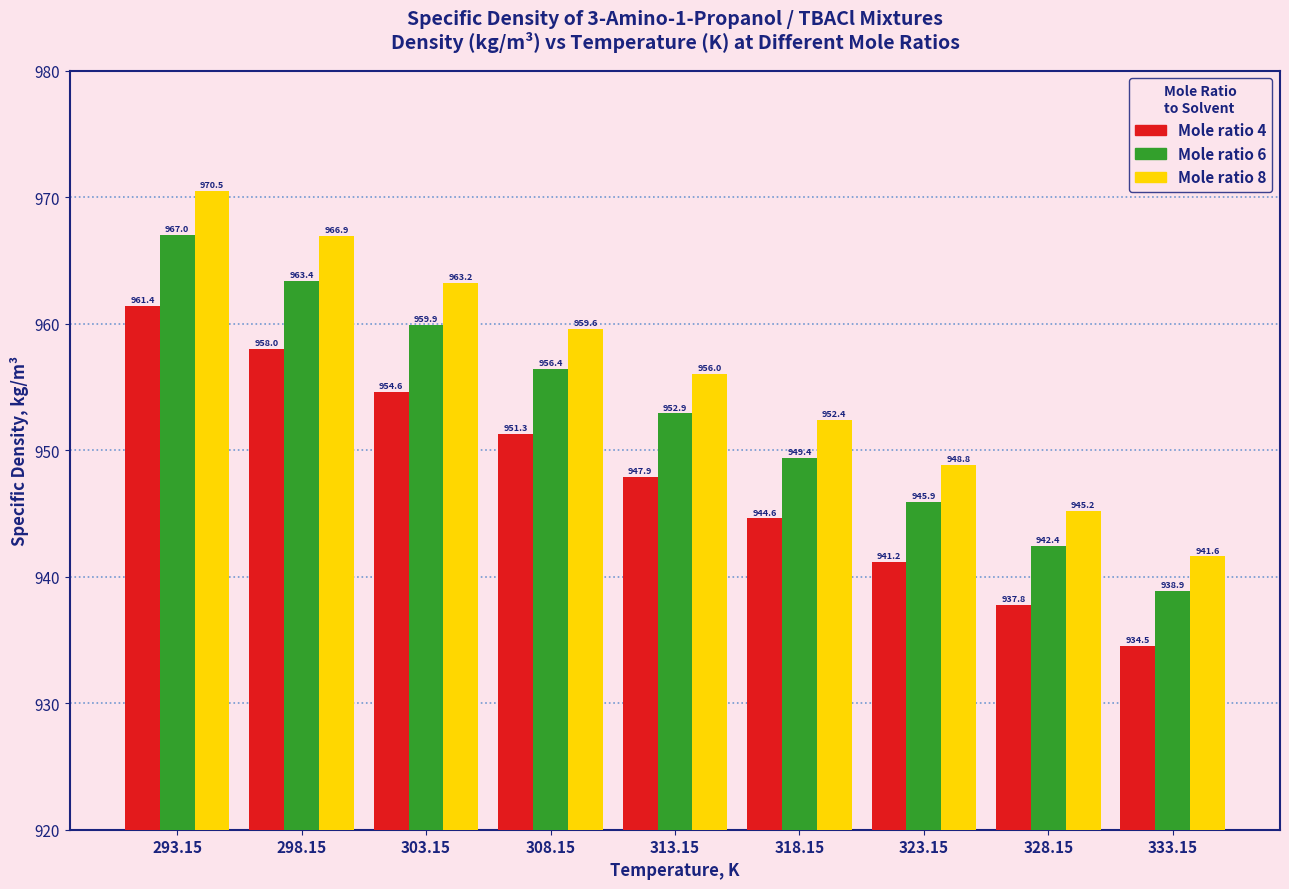

True or false: Mole ratio 8 has a value of 1371.2 at 333.15.

False